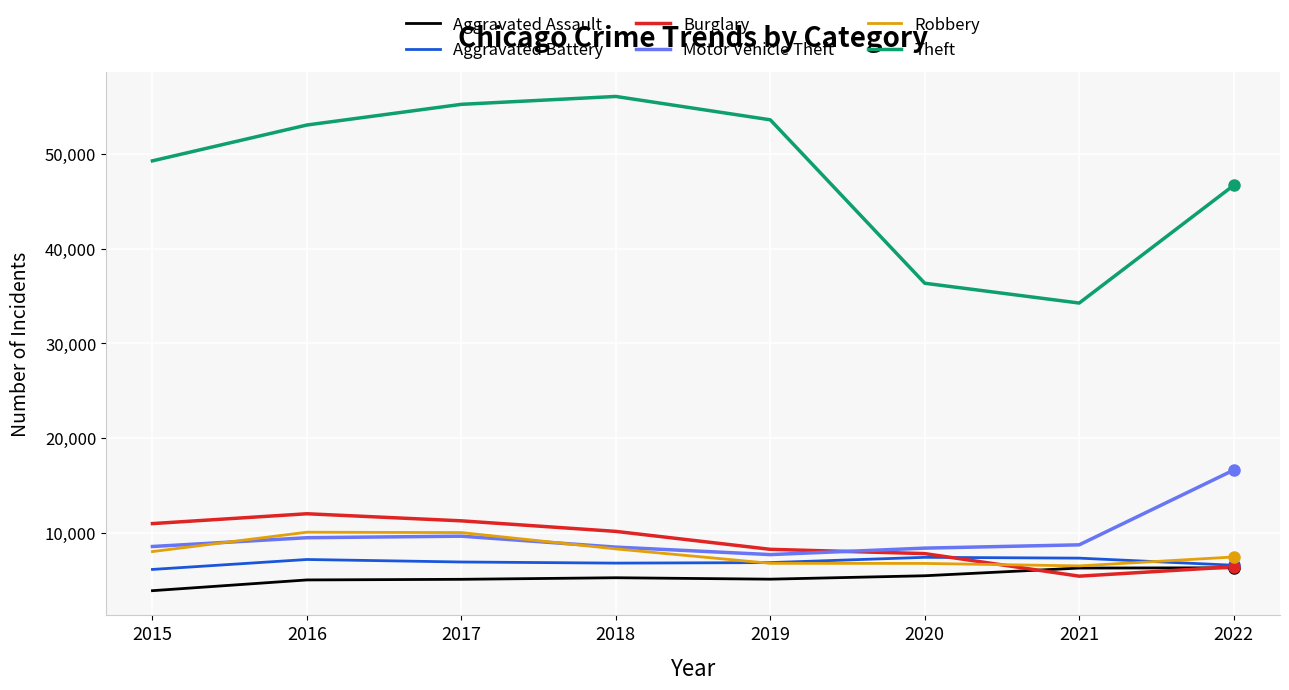

Which series has the widest spread of values?

Theft